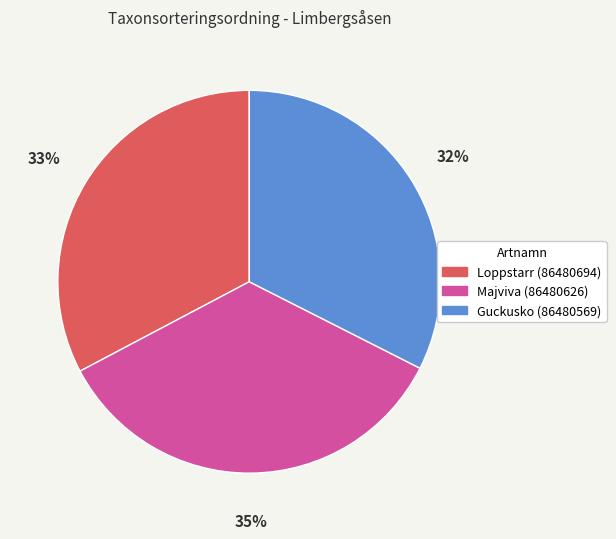

Which slice is the largest?

Majviva (86480626)